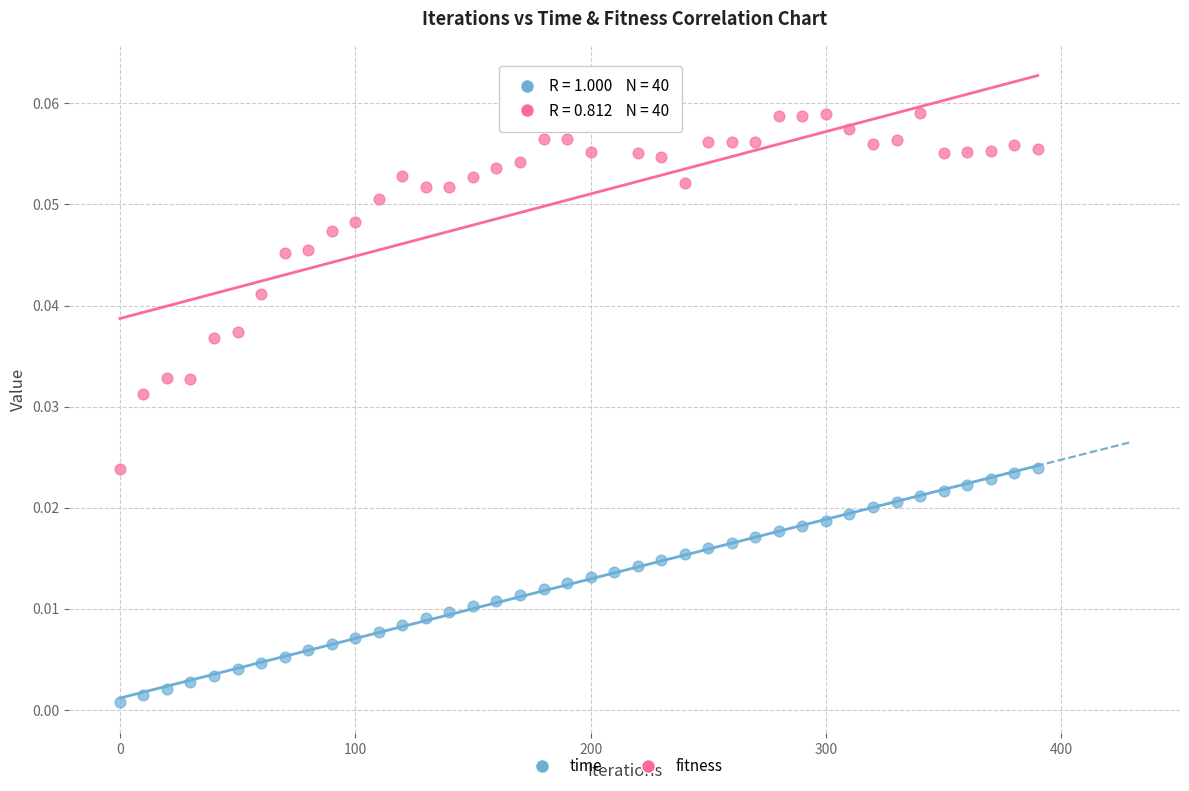

Across all data points, what is the range of X values (max minus min)?

390.0